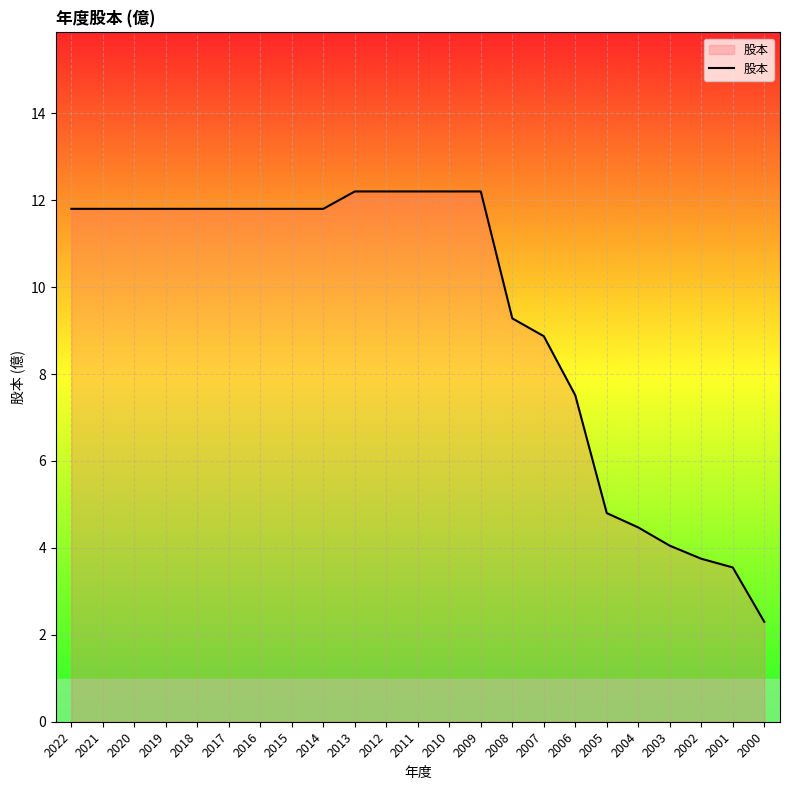

What is the change in value from 2019 to 2008?

-2.5